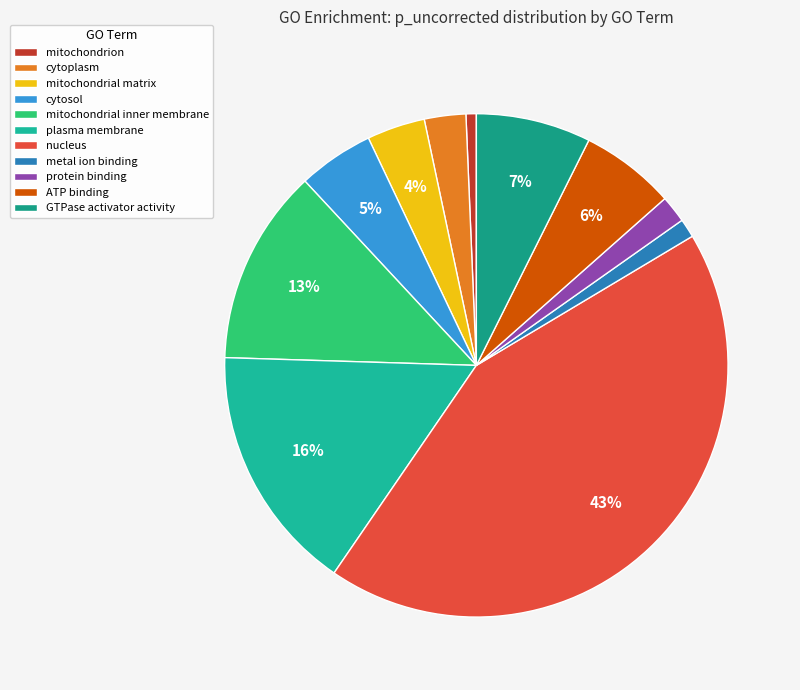

How many slices are in this pie chart?

11